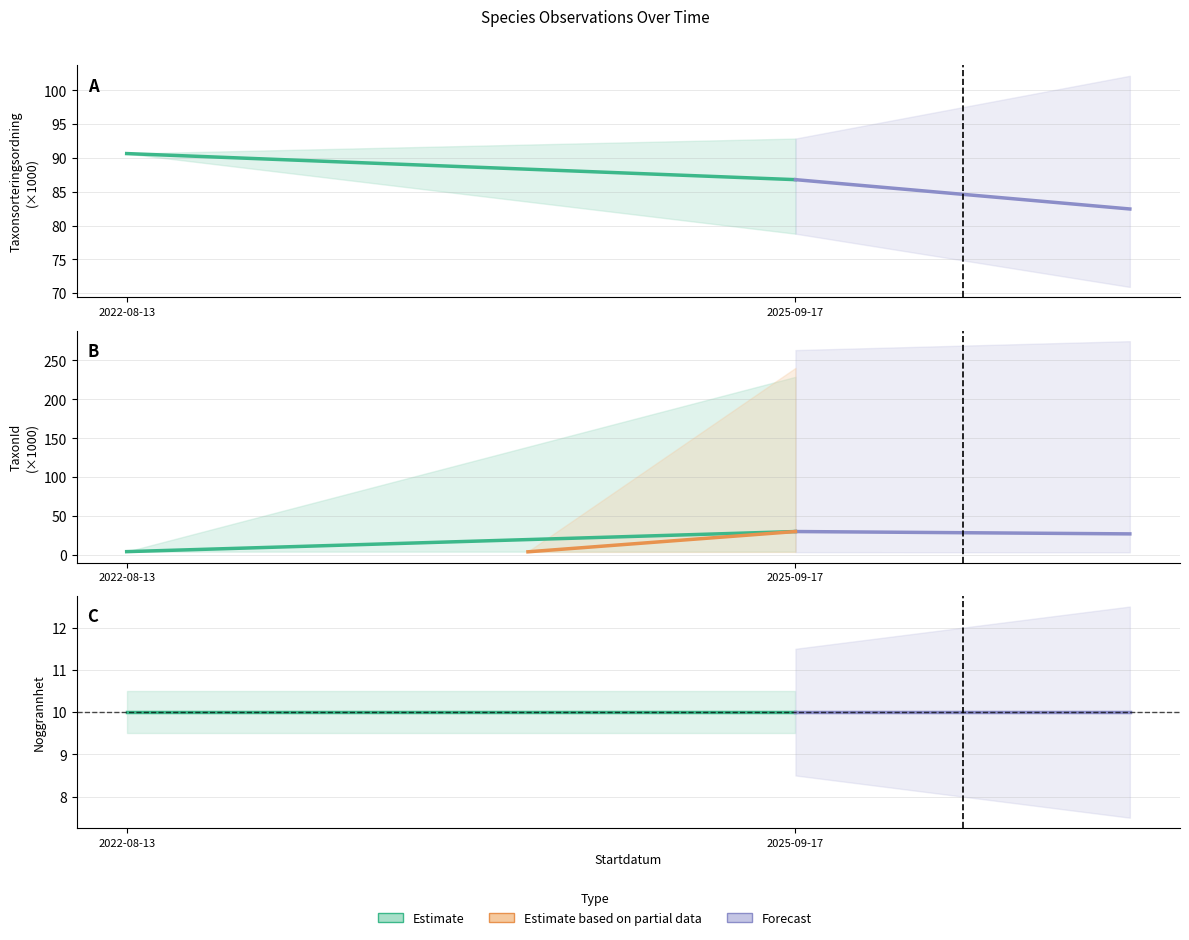

Which series changed the most between 2022-08-13 and 2025-09-17?

TaxonId (mean)